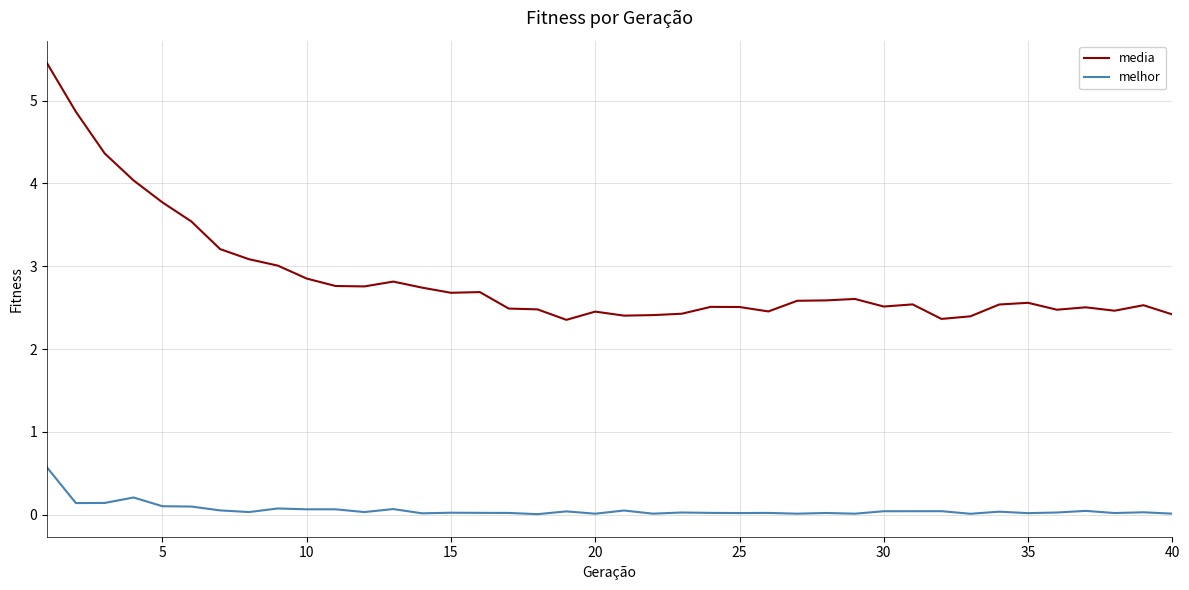

What is the difference between the maximum and minimum values in the melhor series?

0.6